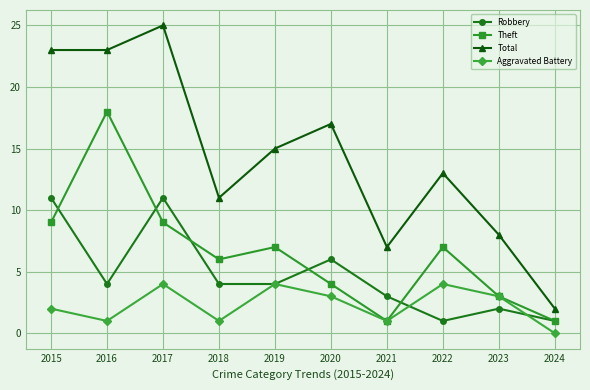

At which label does Total reach its peak?

2017